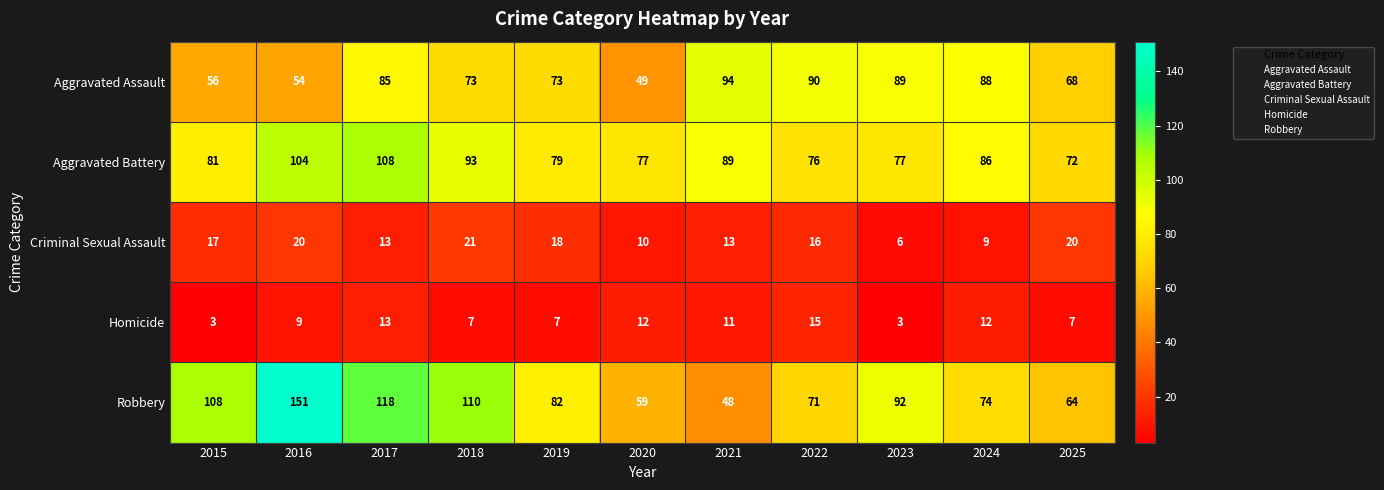

List the labels in order of Robbery value, smallest first.

2021, 2020, 2025, 2022, 2024, 2019, 2023, 2015, 2018, 2017, 2016